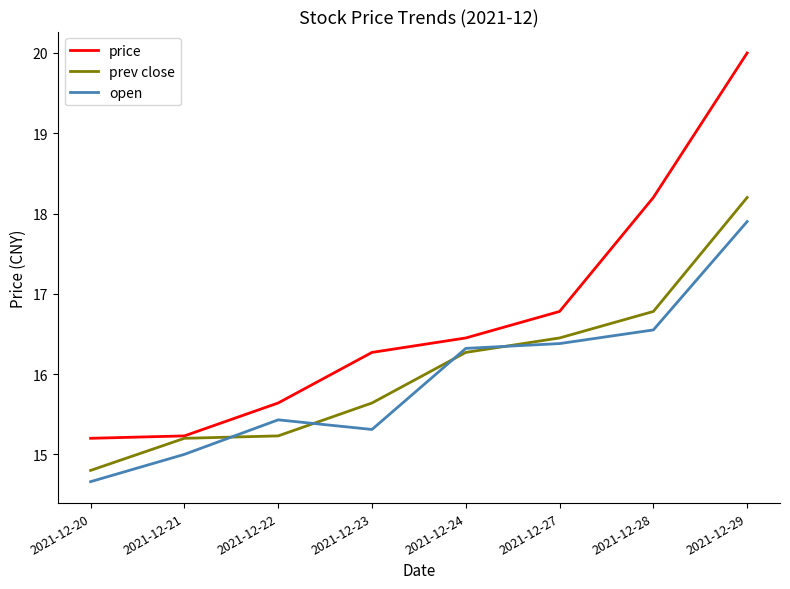

What is the greatest value displayed?

20.0